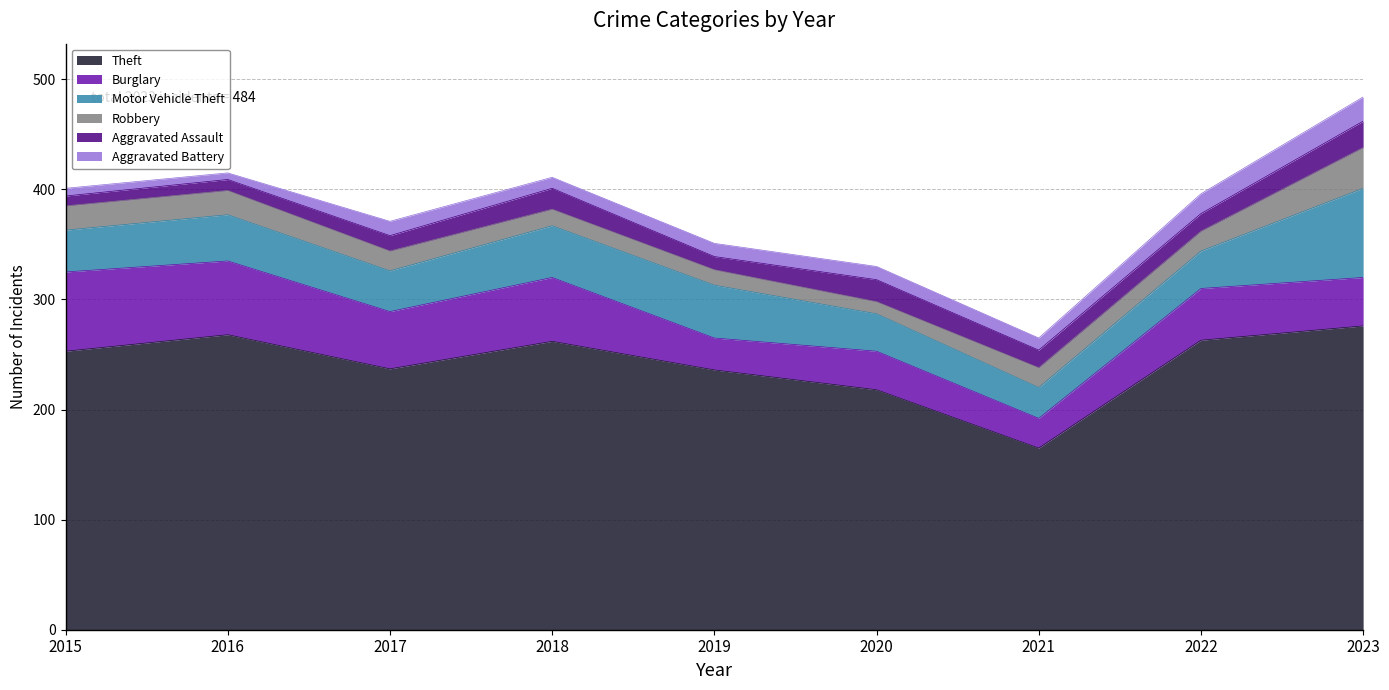

What is the greatest value displayed?

276